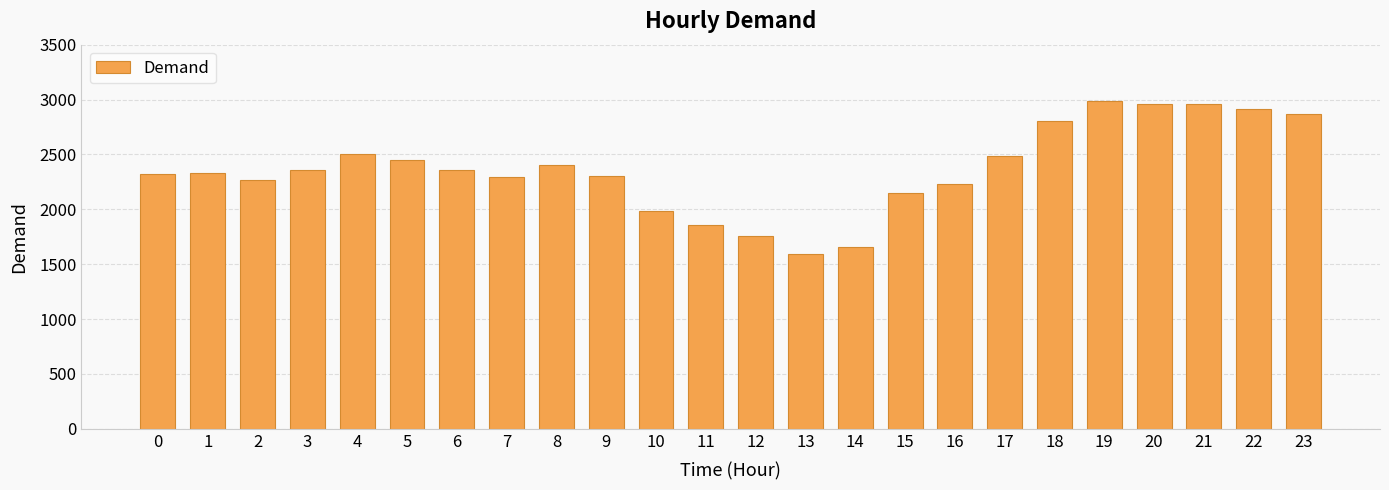

What is the minimum value shown in the chart?

1592